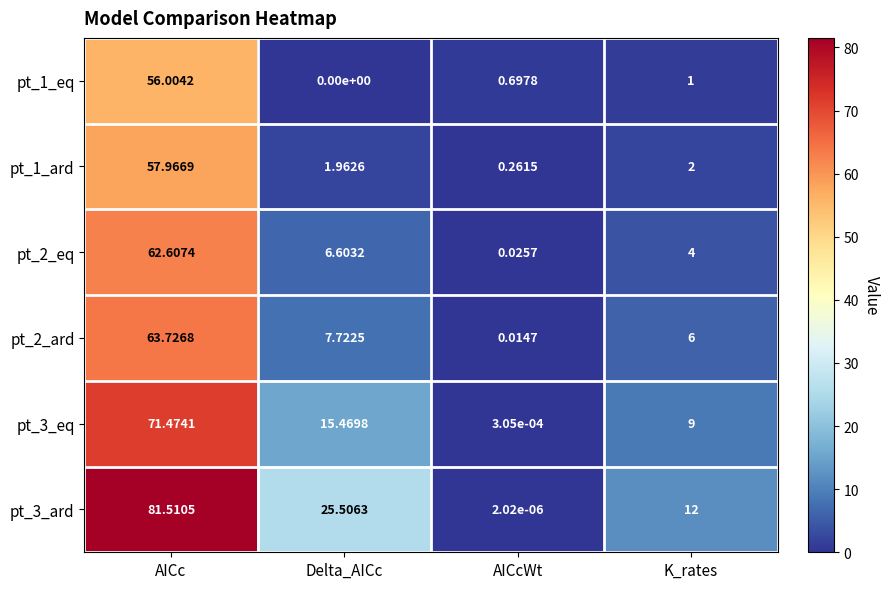

Rank the series by their maximum value, from highest to lowest.

pt_3_ard, pt_3_eq, pt_2_ard, pt_2_eq, pt_1_ard, pt_1_eq